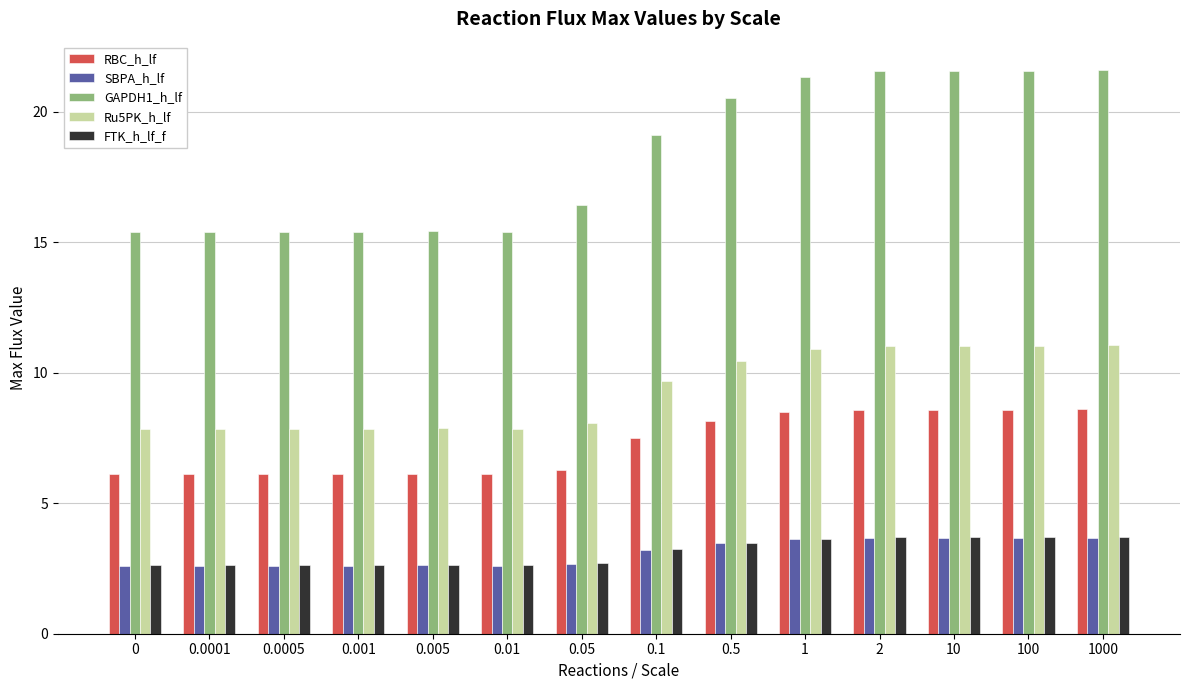

The value of Ru5PK_h_lf at 0.0005 is 7.9. True or false?

True